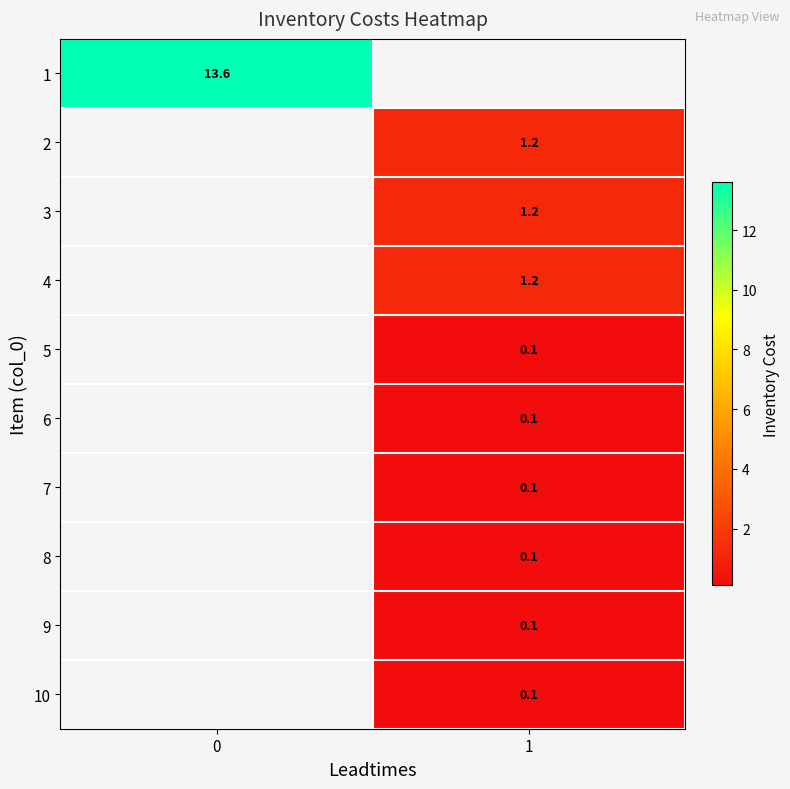

Is the value of 1 at 0 greater than the value of 4 at 1?

Yes